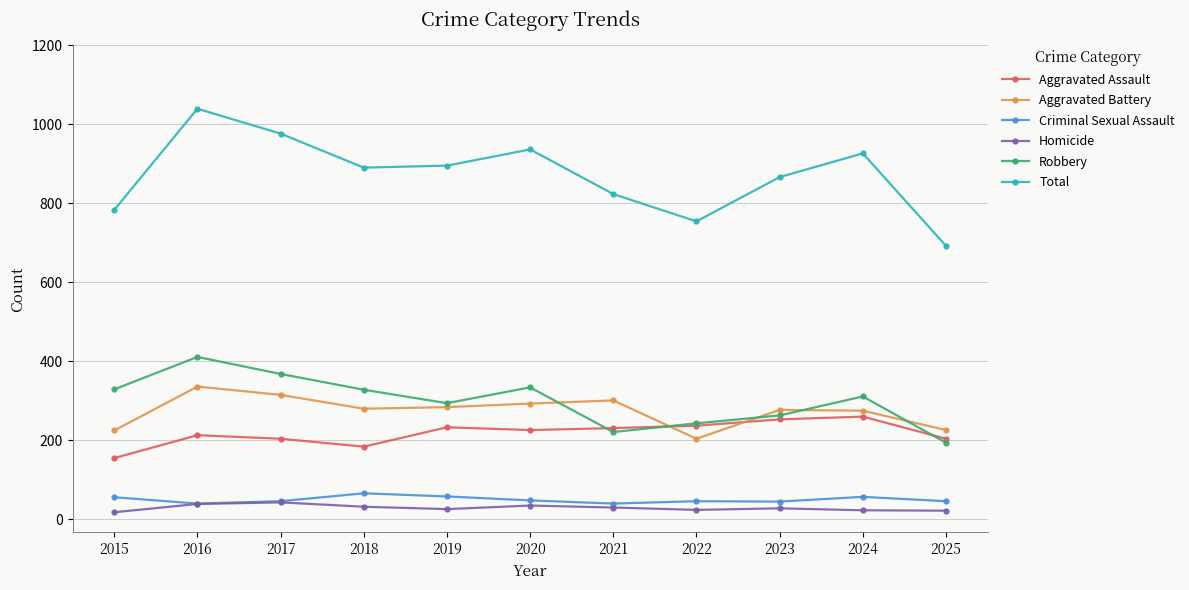

What is the total value across all series at 2018?

1780